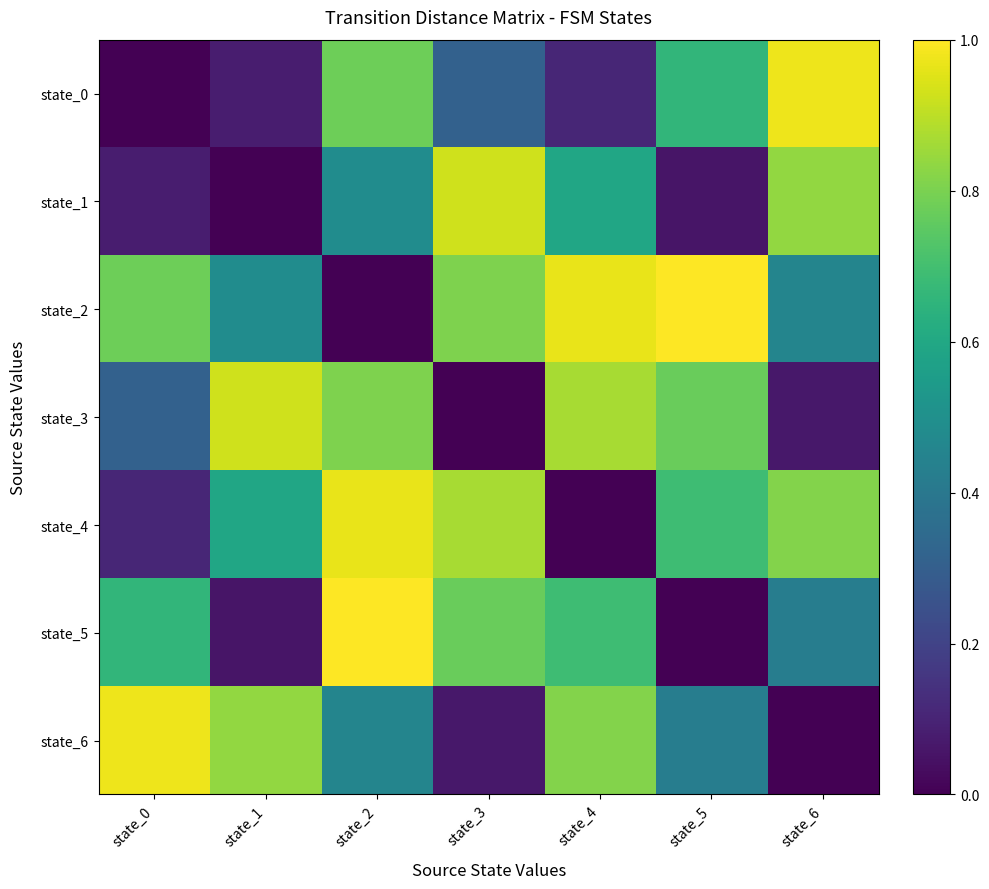

Which series has the largest total across all categories?

state_2